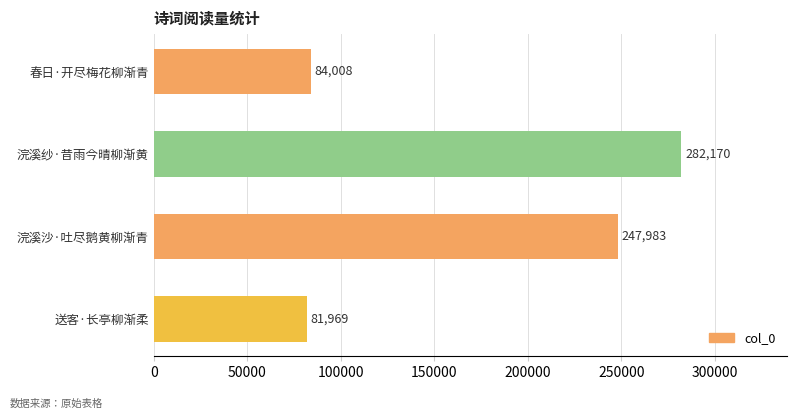

Rank the categories by value from lowest to highest.

送客·长亭柳渐柔, 春日·开尽梅花柳渐青, 浣溪沙·吐尽鹅黄柳渐青, 浣溪纱·昔雨今晴柳渐黄